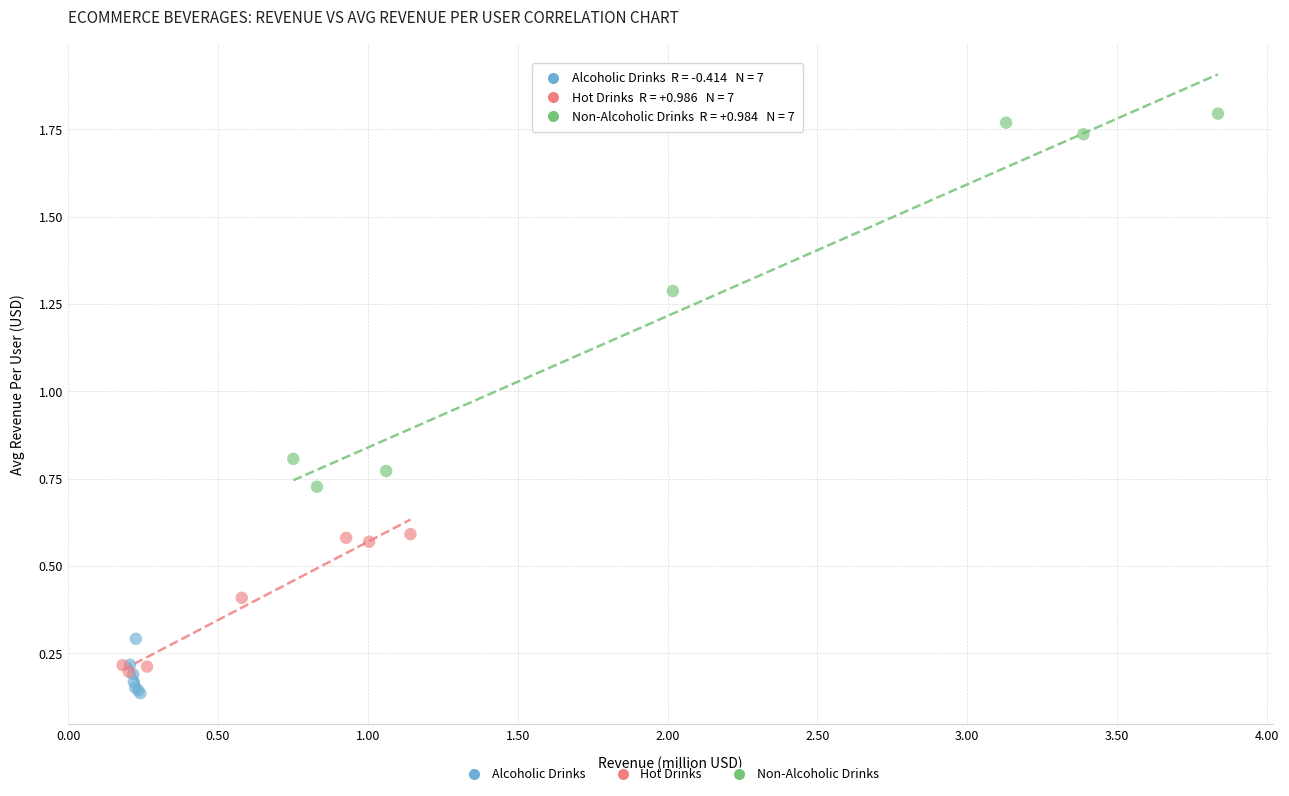

Which series contains the highest Y value?

Non-Alcoholic Drinks